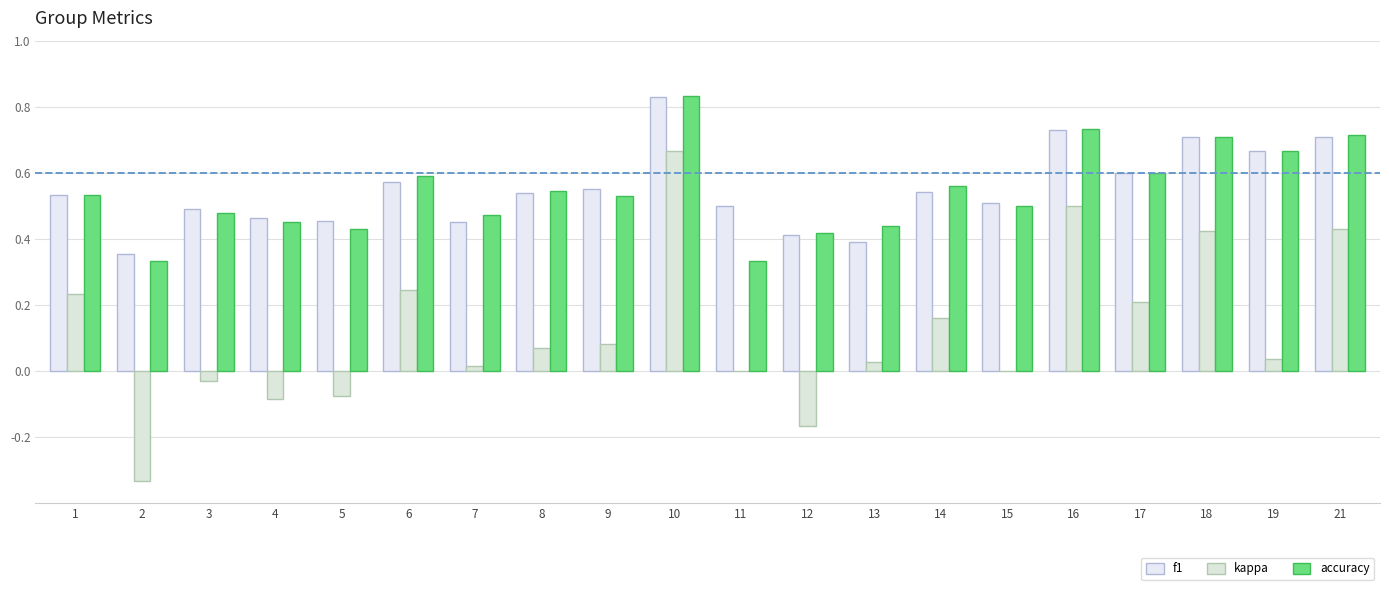

At 2, list the series in order from smallest to largest.

kappa, accuracy, f1